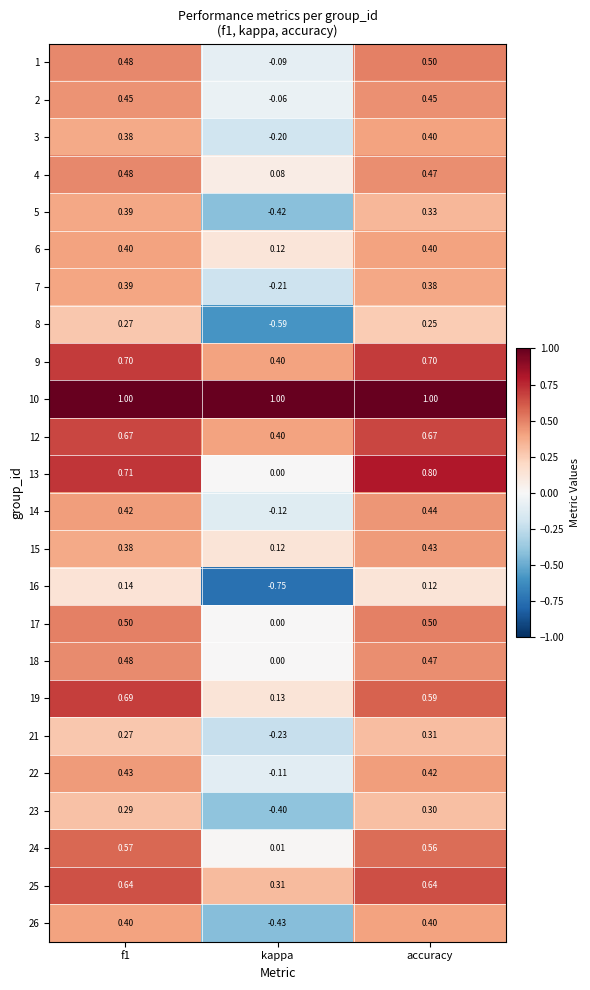

How many data points does each series have?

3